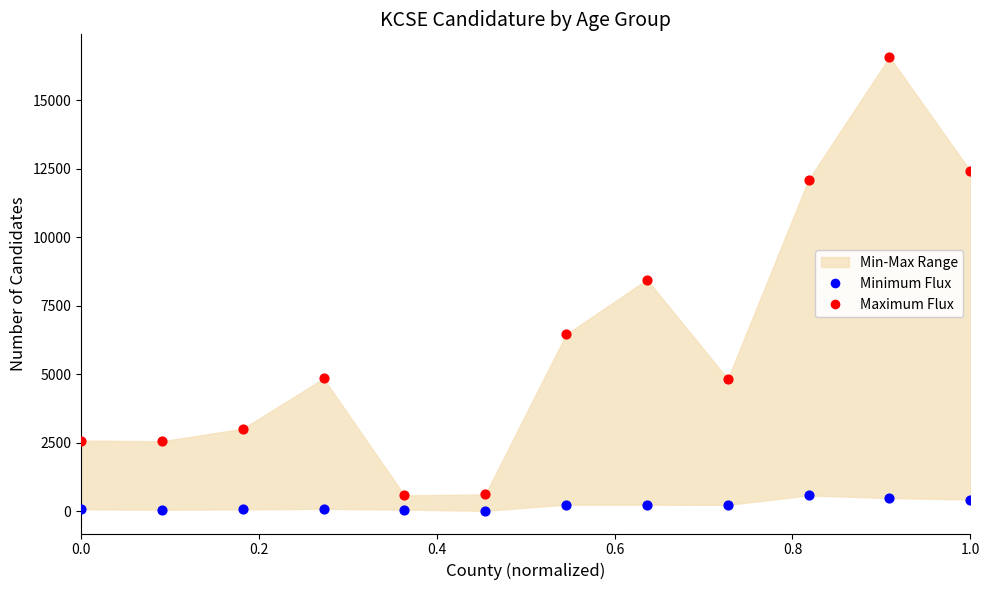

Which series contains the lowest Y value?

Minimum Flux